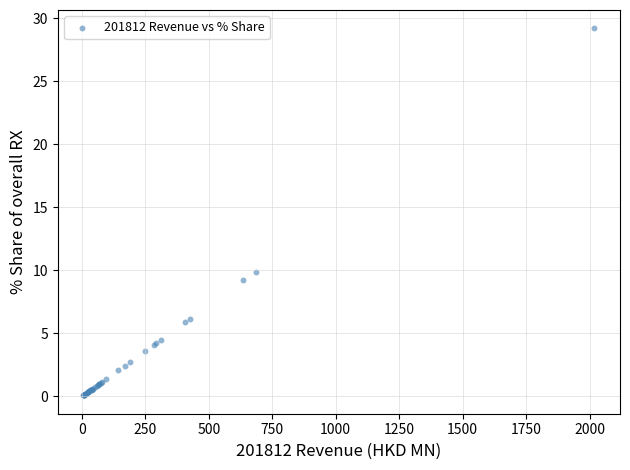

What Y value in the scatter plot is closest to 14?

9.9